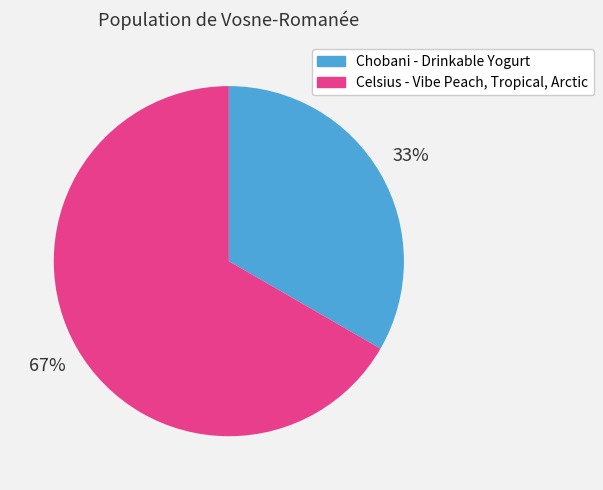

Is the sum of Celsius - Vibe Peach, Tropical, Arctic and Chobani - Drinkable Yogurt greater than half?

Yes